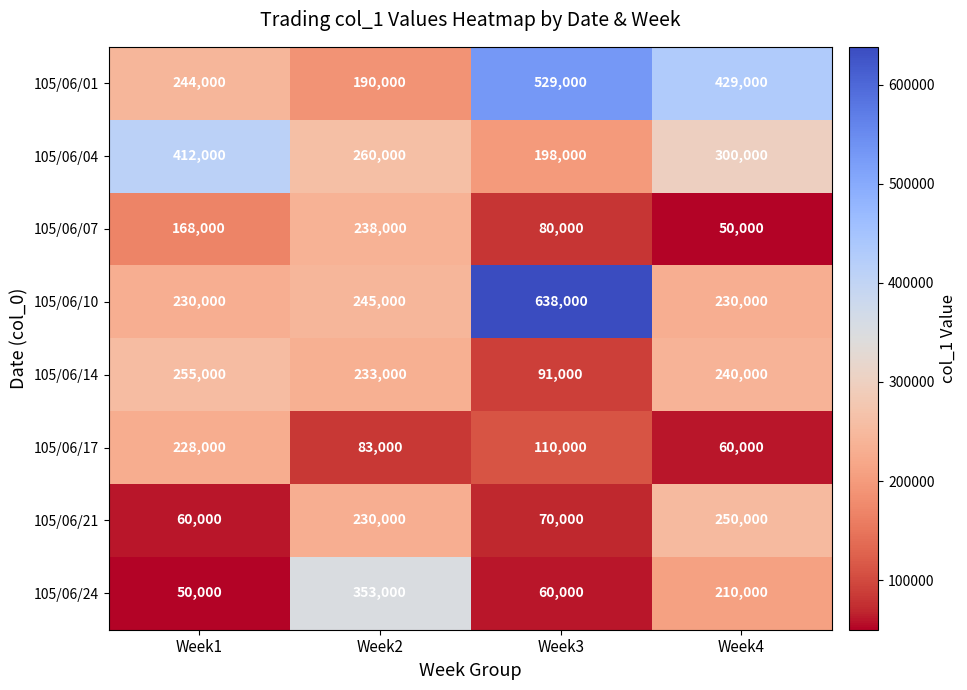

What is the smallest value displayed?

50000